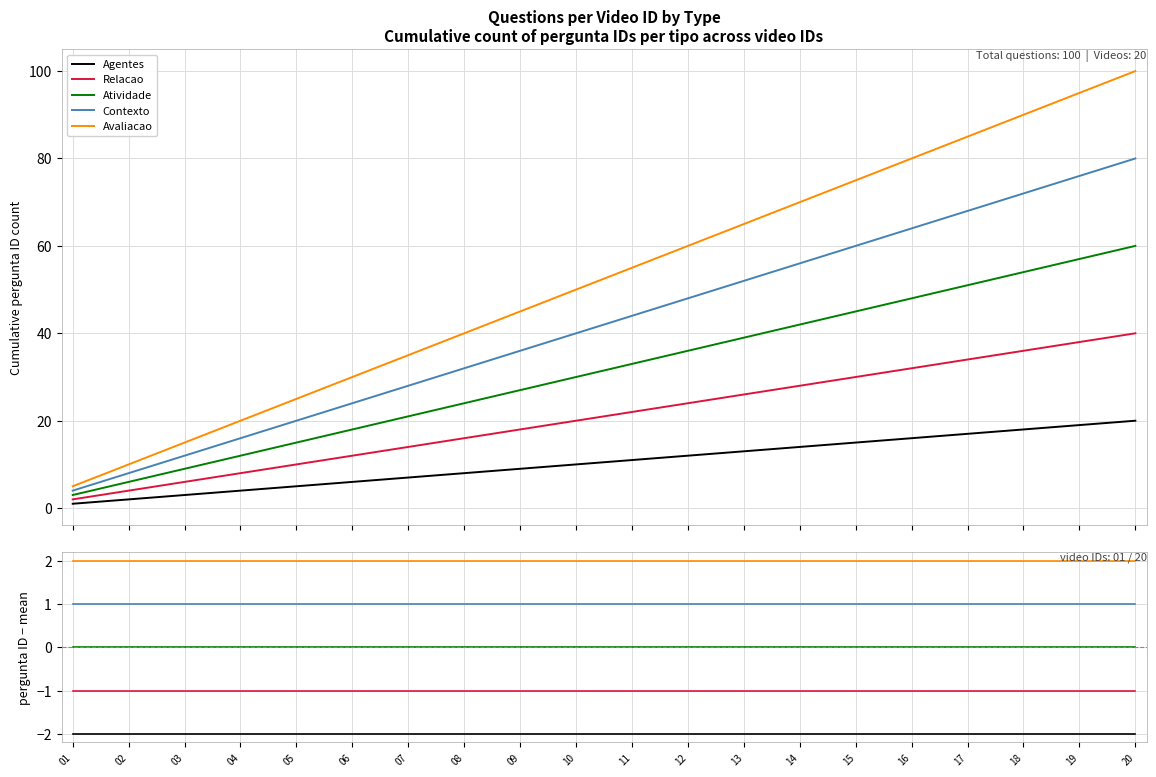

What is the sum of the Agentes values at 16 and 01?

-4